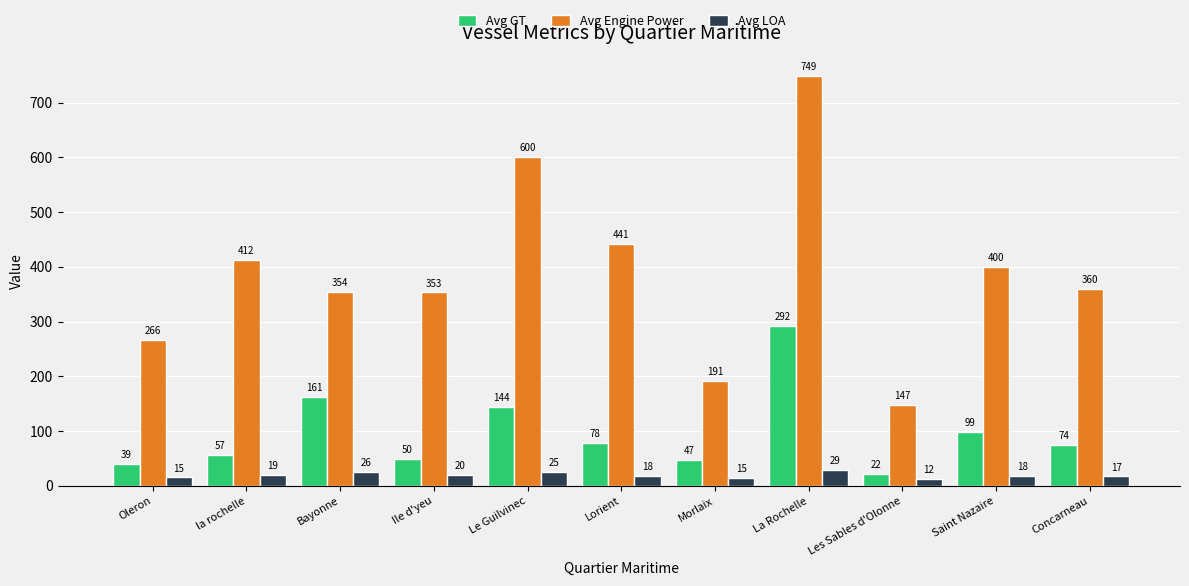

What is the total value across all series at Lorient?

536.9